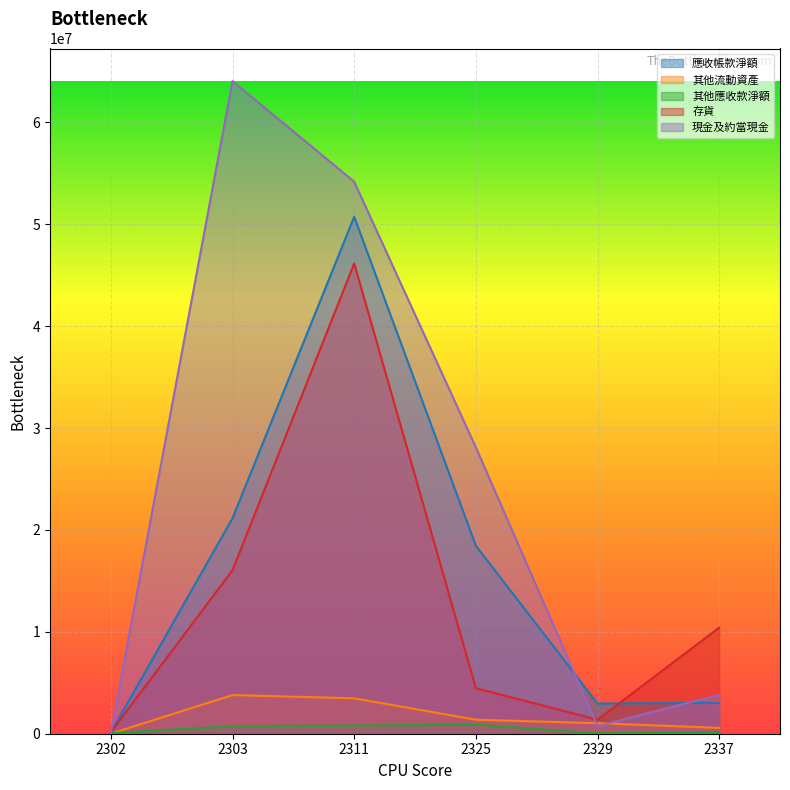

What is the difference between the maximum and minimum values in the 存貨 series?

46000689